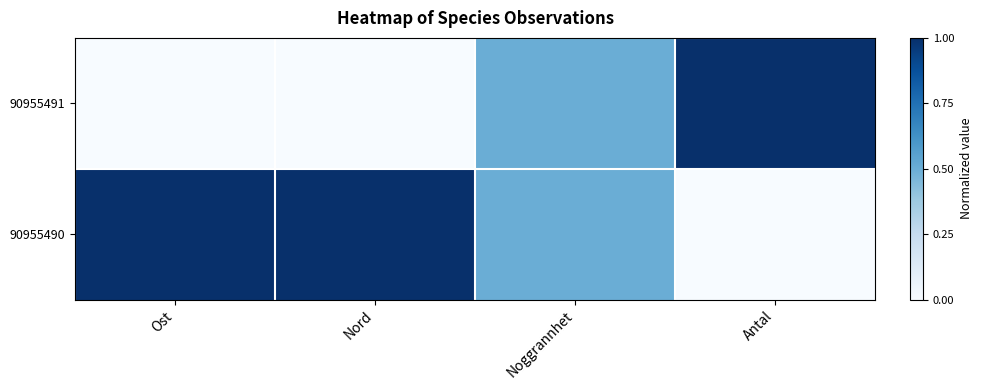

Reading left to right, extract all data points from this chart.

90955491: Ost=0.0	Nord=0.0	Noggrannhet=0.5	Antal=1.0
90955490: Ost=1.0	Nord=1.0	Noggrannhet=0.5	Antal=0.0